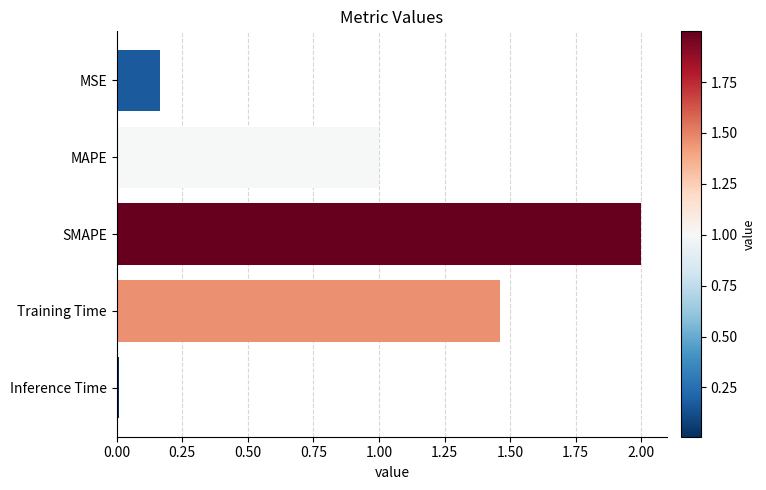

Are the bars grouped side by side (vs. stacked)?

No